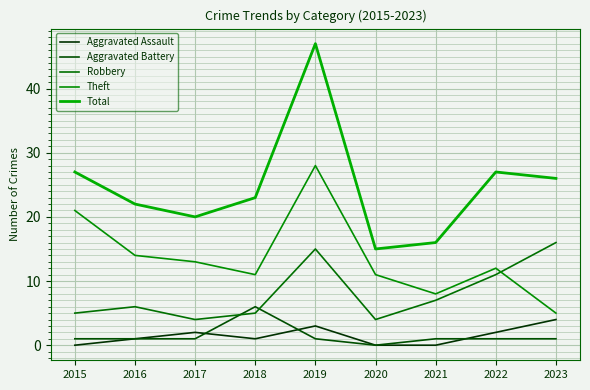

At 2019, list the series in order from largest to smallest.

Total, Theft, Robbery, Aggravated Assault, Aggravated Battery